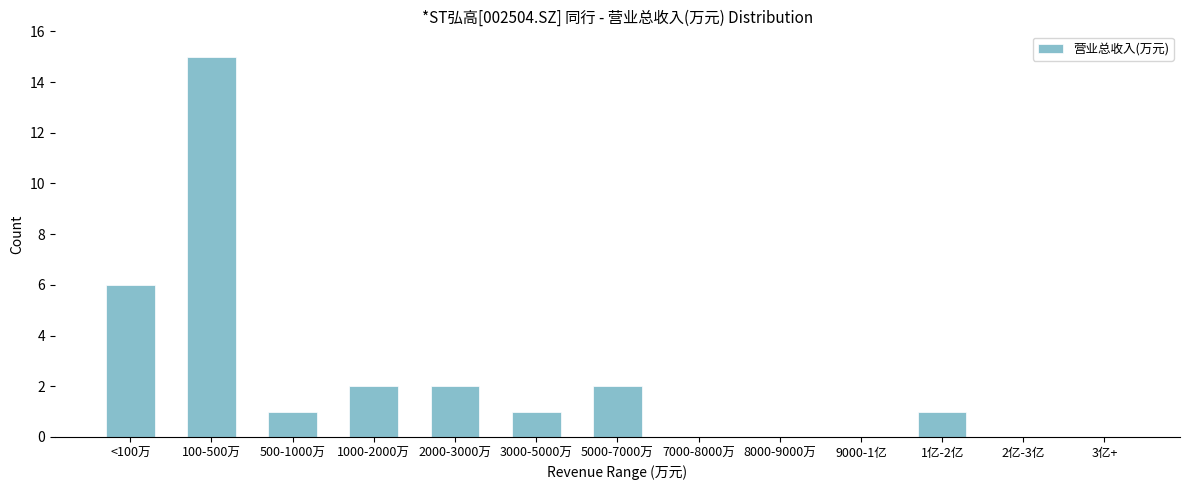

Reading right to left, extract all data points from this chart.

3亿+=0	2亿-3亿=0	1亿-2亿=1	9000-1亿=0	8000-9000万=0	7000-8000万=0	5000-7000万=2	3000-5000万=1	2000-3000万=2	1000-2000万=2	500-1000万=1	100-500万=15	<100万=6